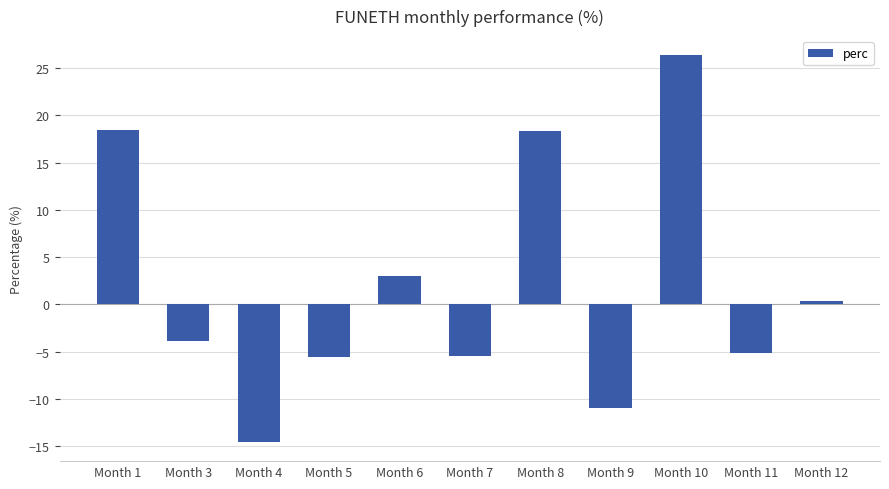

At which category does the chart reach its peak across all series?

Month 10